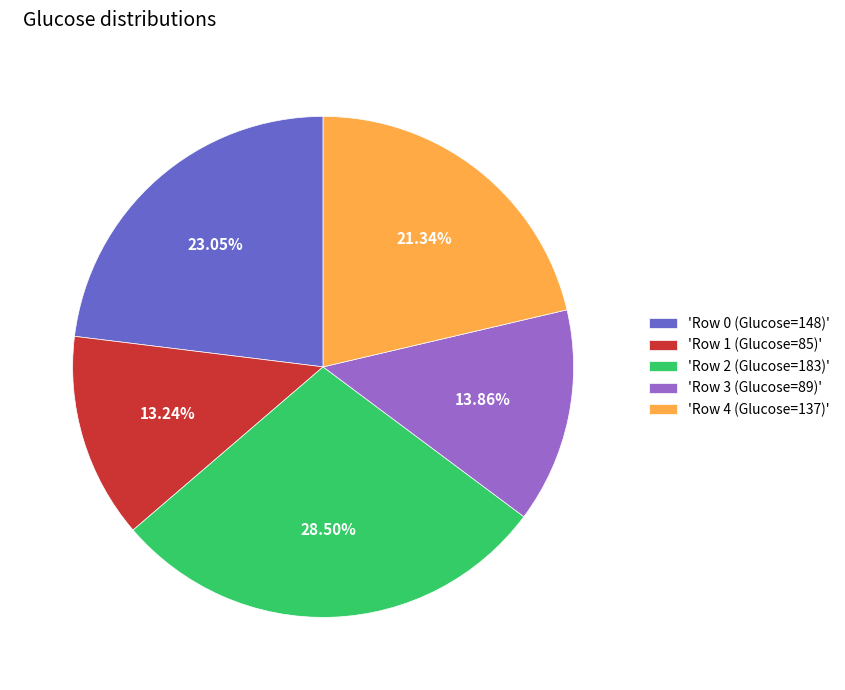

How many segments does this pie chart have?

5